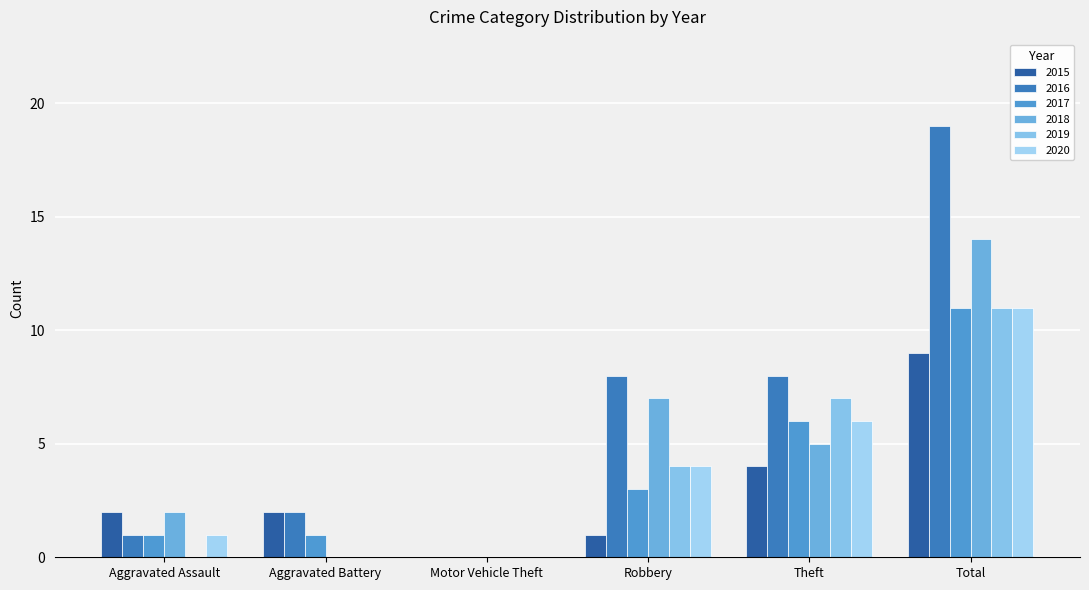

What is the label of the 1st bar from the right?

Total